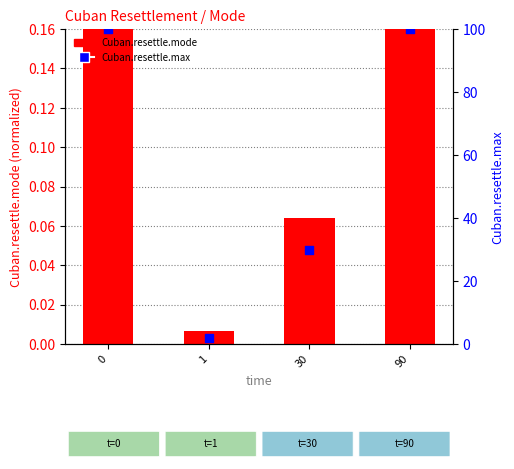

Which series contains the lowest Y value?

Cuban.resettle.mode